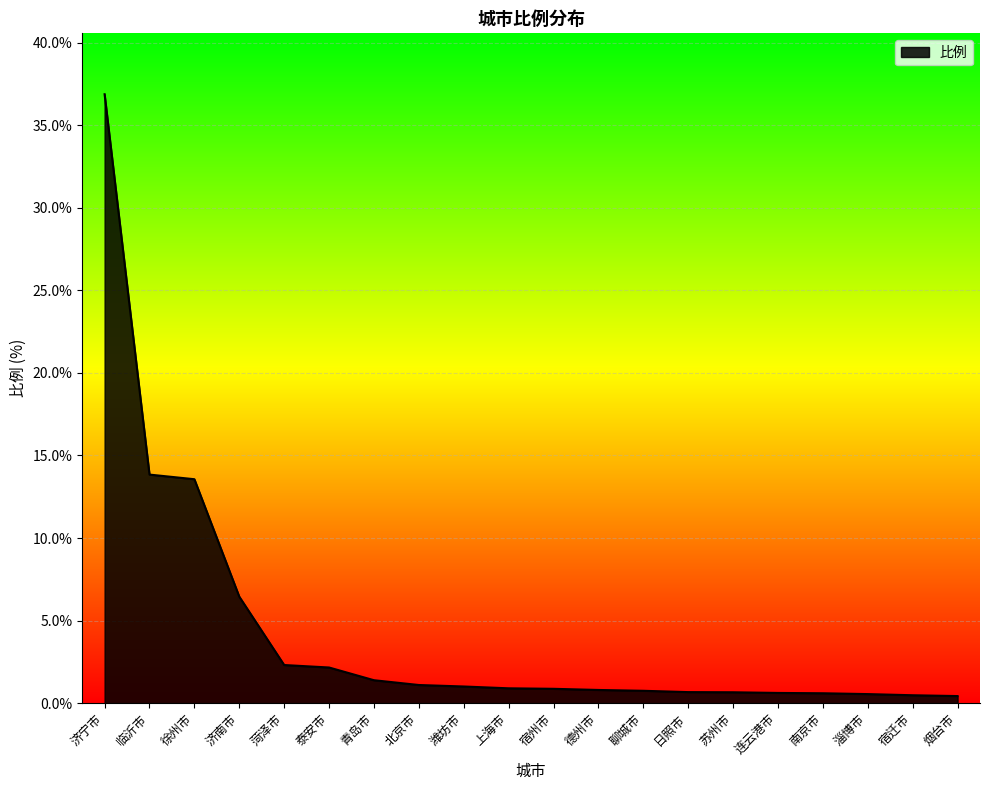

Is it true that the value at 上海市 is 0.9?

True